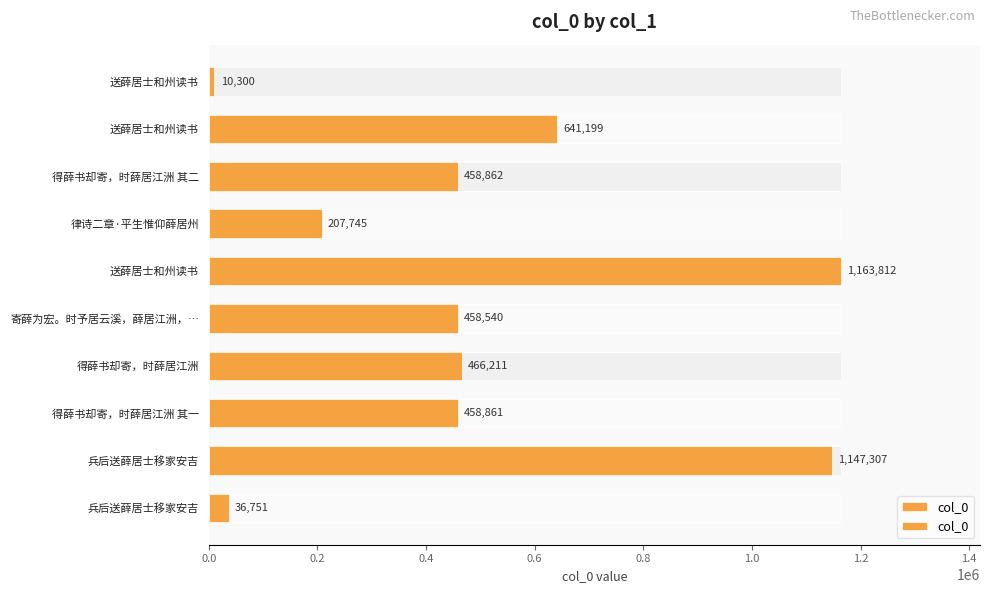

What is the average value?

504959